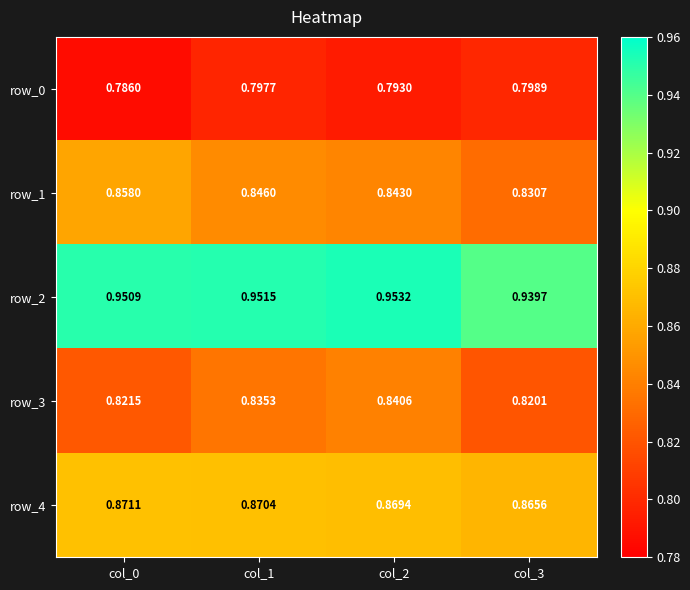

Between col_1 and col_2, which series saw the biggest shift?

row_3